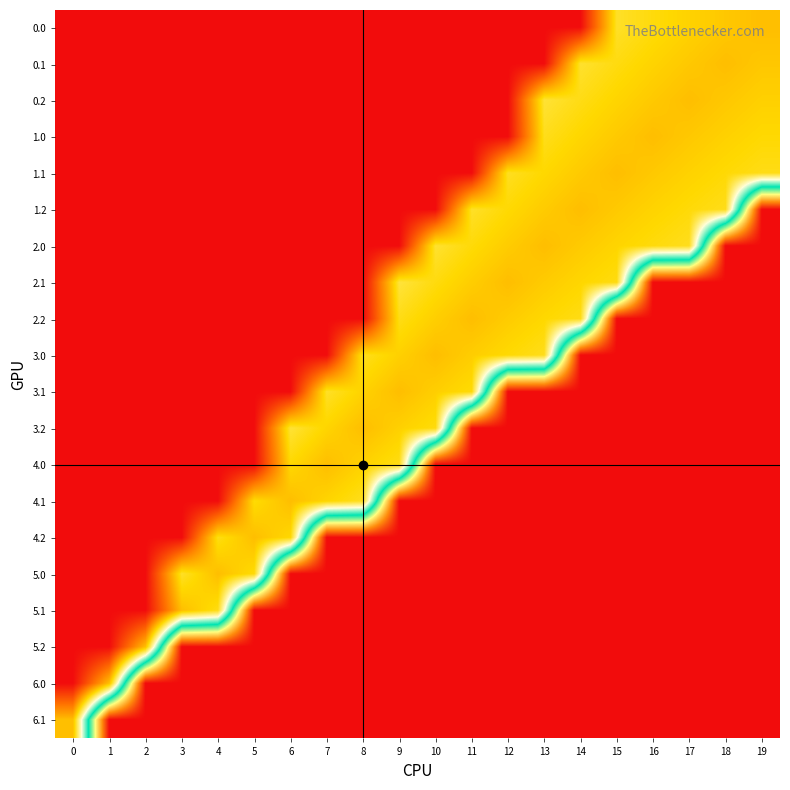

Between 6 and 16, which is larger?

16